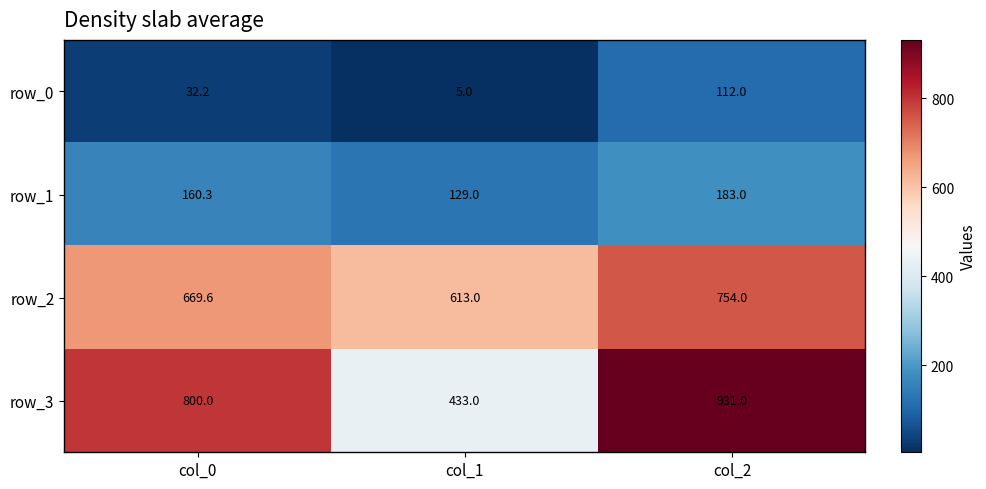

What is the sum of the row_0 values at col_2 and col_1?

117.0